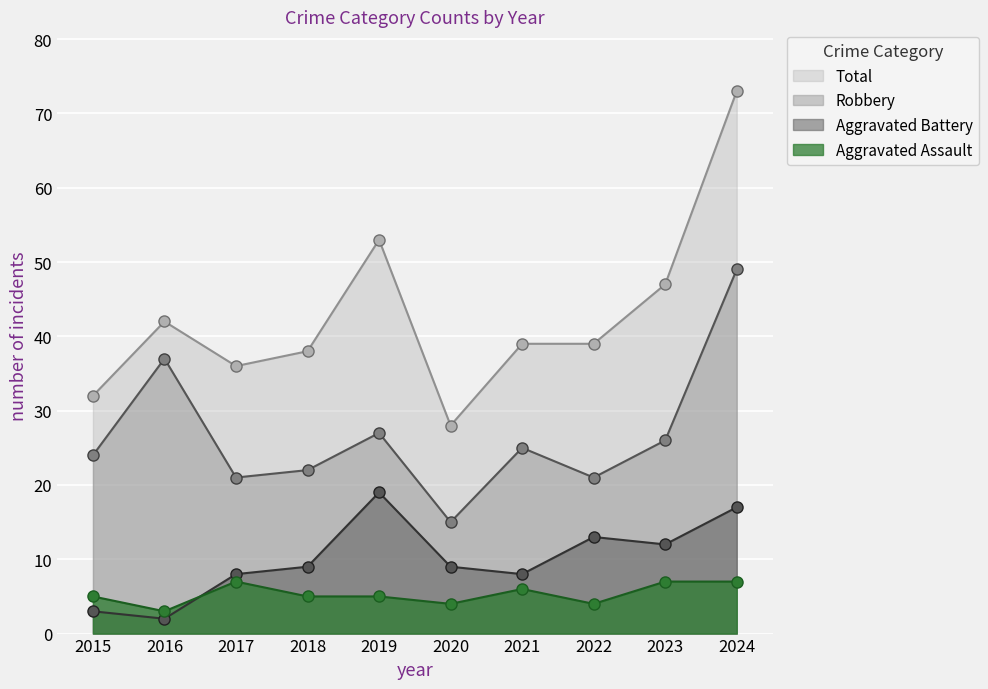

Where is the first local minimum for Aggravated Battery?

2016